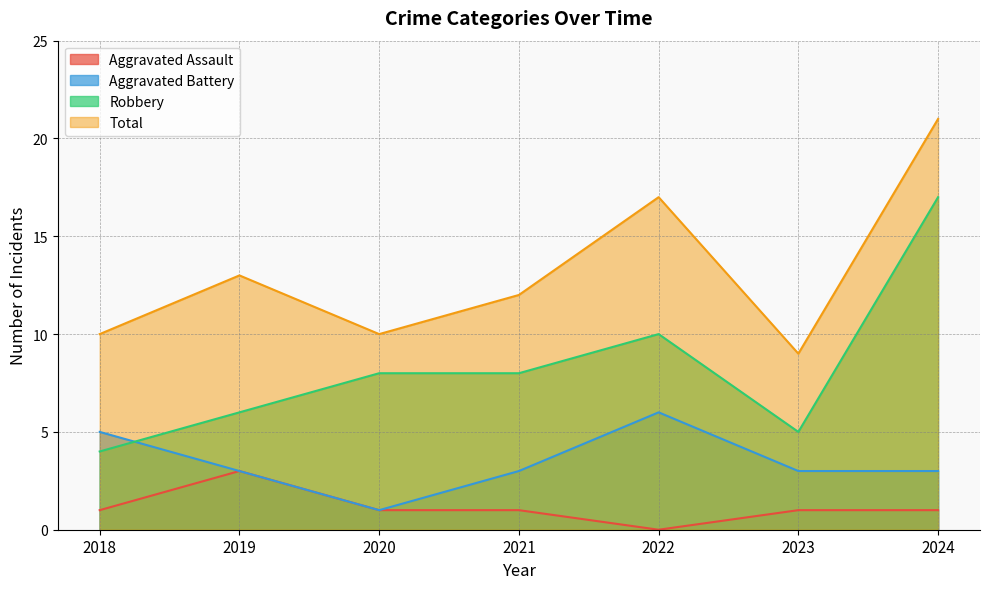

What is the maximum value shown in the chart?

21